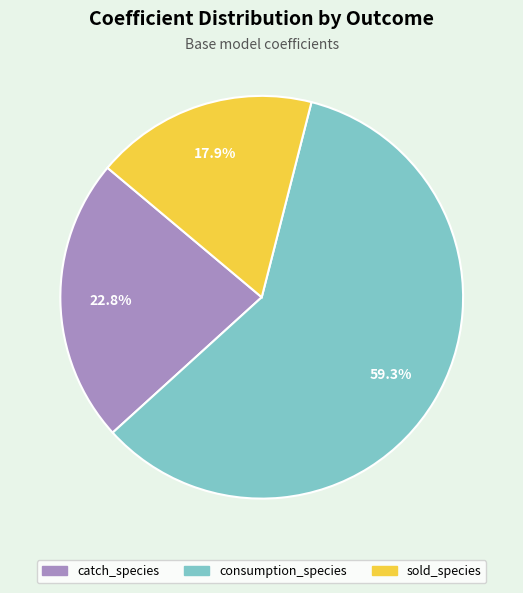

What is the smallest slice in the pie chart?

sold_species